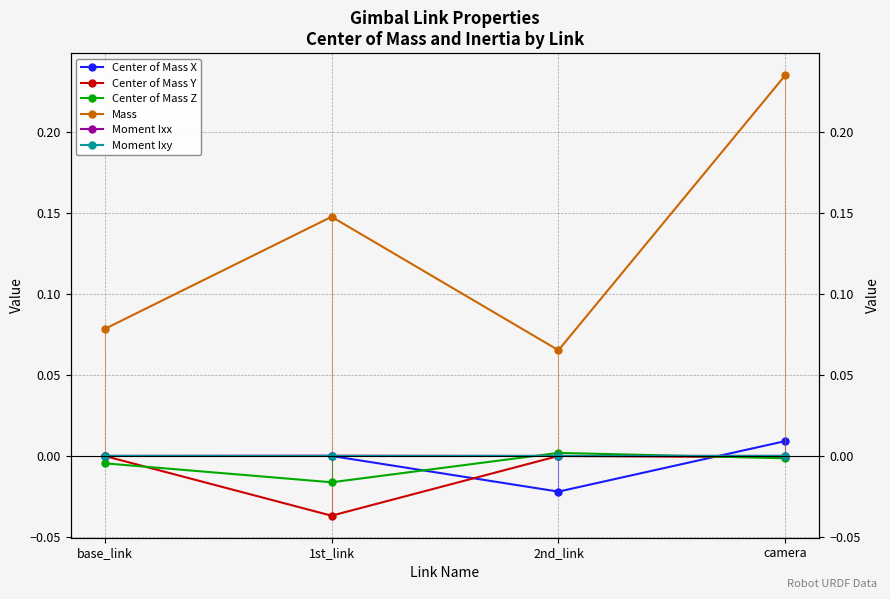

At how many categories does at least one series exceed 0?

4